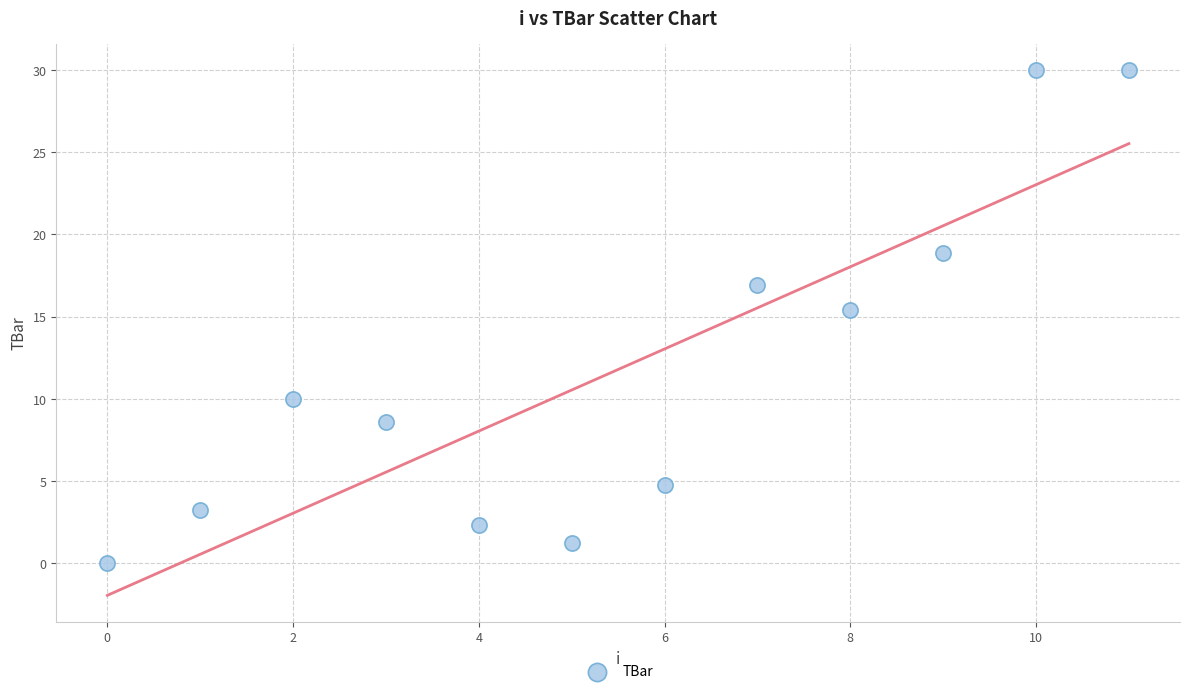

What Y value in the scatter plot is closest to 15?

15.4